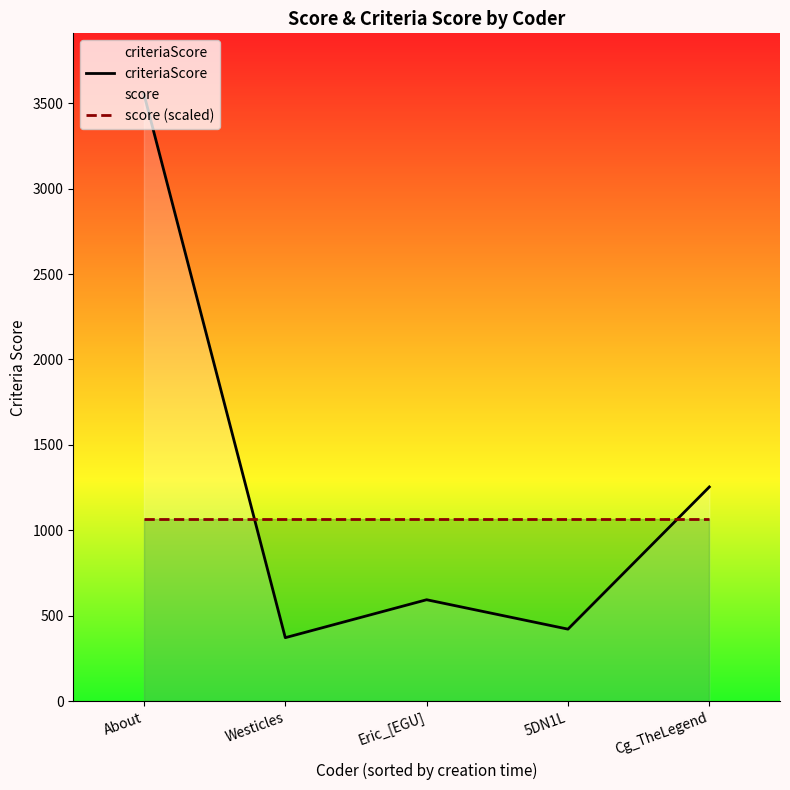

How many times do criteriaScore and score (scaled) cross each other?

2